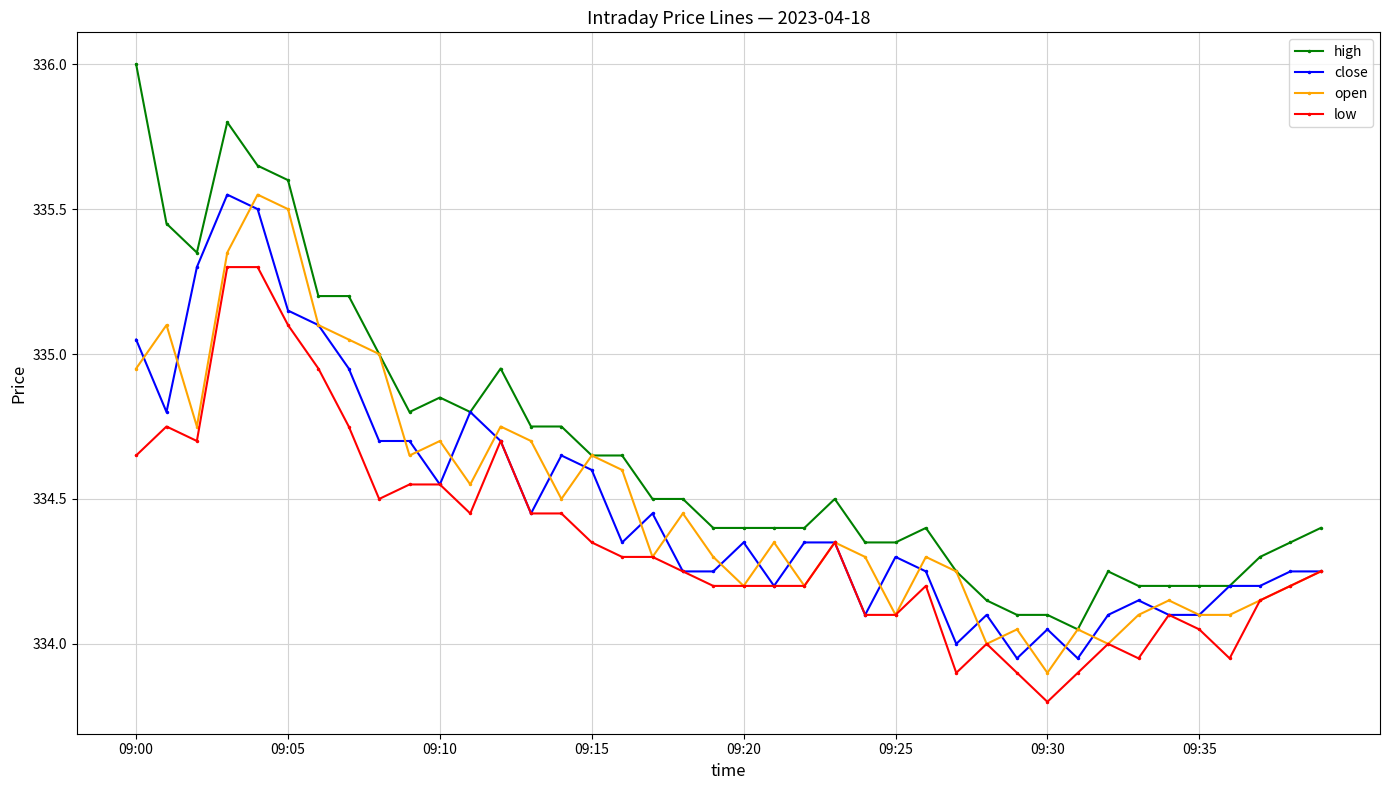

What is the greatest value displayed?

336.0